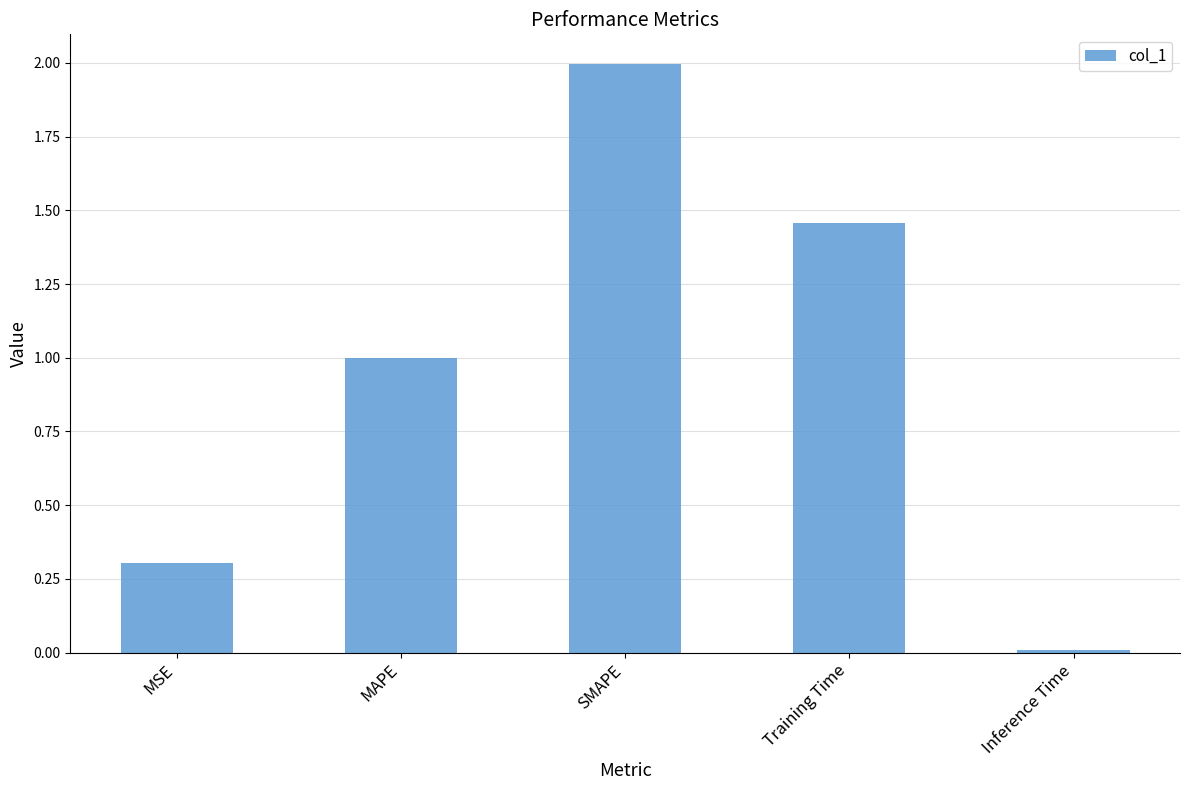

What is the sum of all values?

4.8